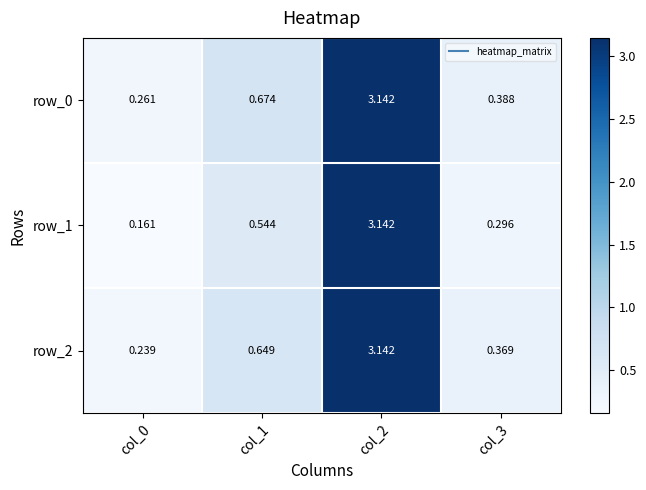

At which category is the sum across all series the highest?

col_2